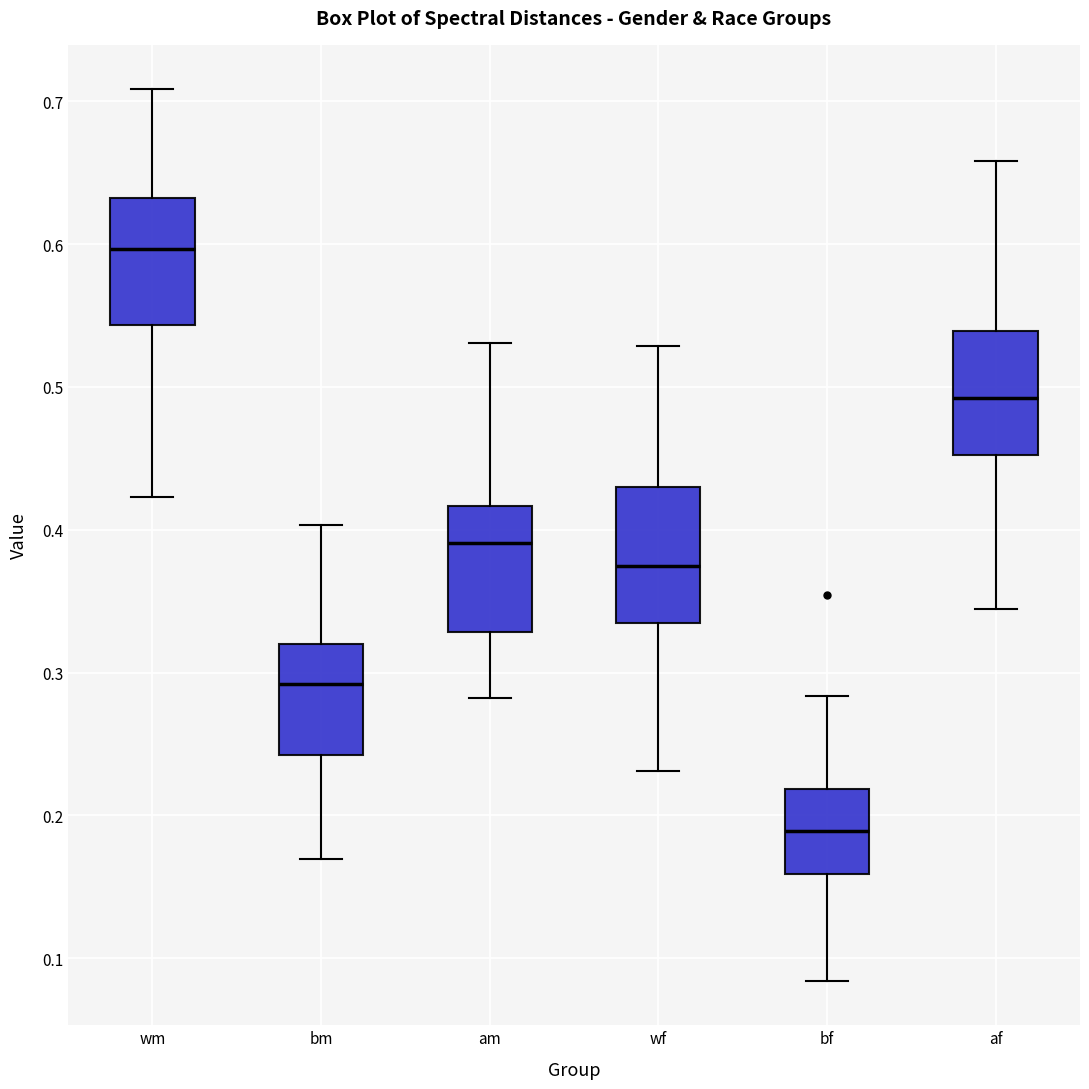

Where is the lower edge of the box for wf on the y-axis? The values are not printed on the chart, so give them approximately, as read against the axis.

0.33